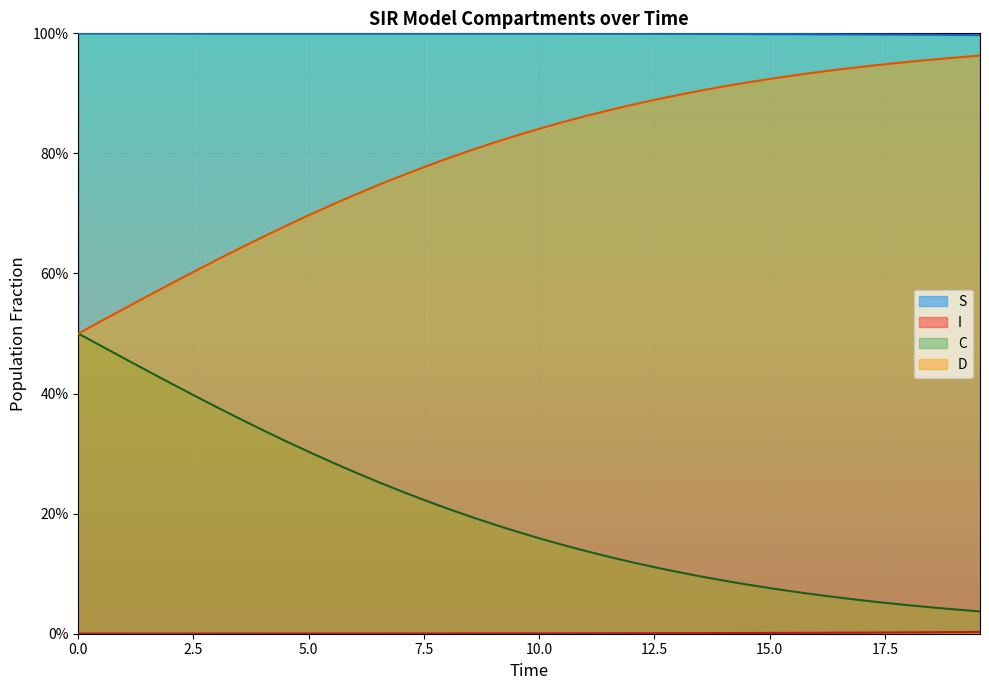

The D series shows 1.3 at 32. True or false?

False